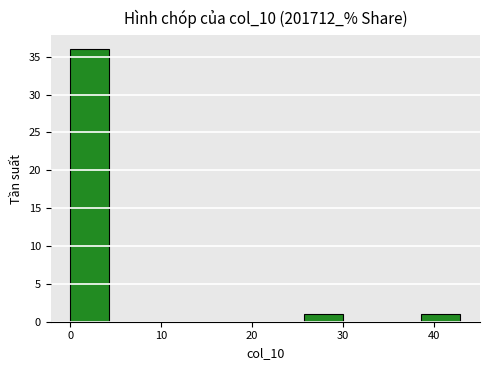

Reading left to right, transcribe this chart: for each bar, give the range it covers on the x-axis and its height. Neither the bar edges nor the heights are printed on the chart, so give them approximately, as read against the axes.

0 to 4: 36
4 to 9: 0
9 to 13: 0
13 to 17: 0
17 to 21: 0
21 to 26: 0
26 to 30: 1
30 to 34: 0
34 to 39: 0
39 to 43: 1